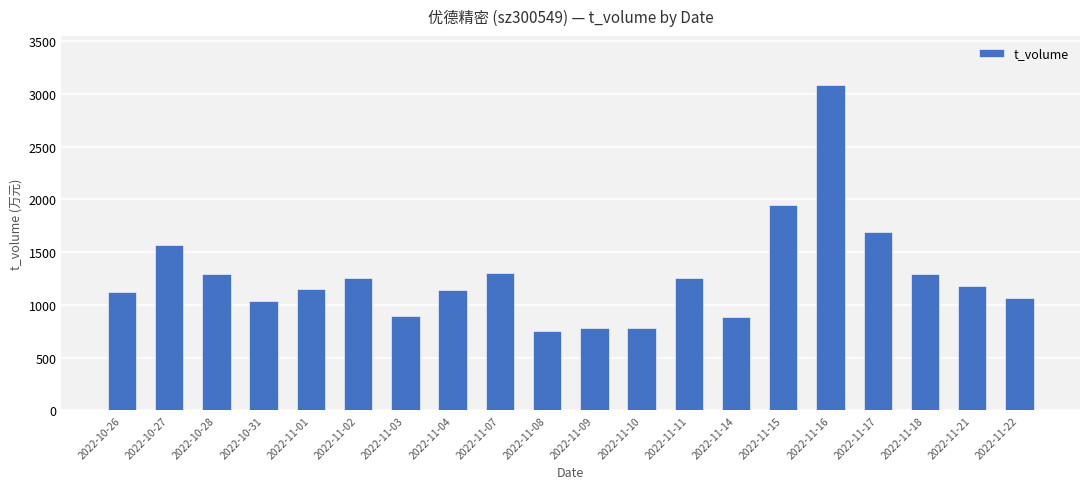

The value at 2022-11-10 is 234. True or false?

False